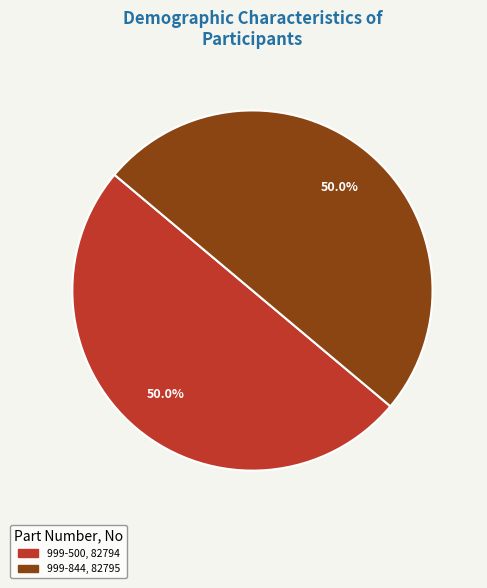

To the nearest percent, what portion does 999-844 represent?

50%